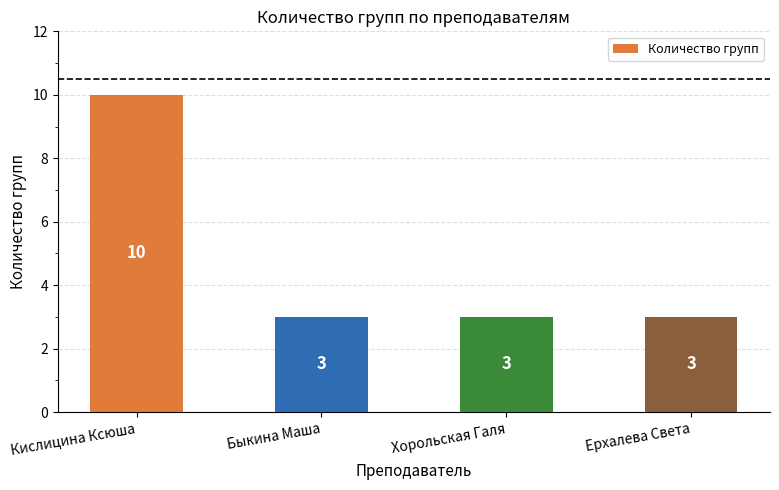

The value at Ерхалева Света is 3. True or false?

True